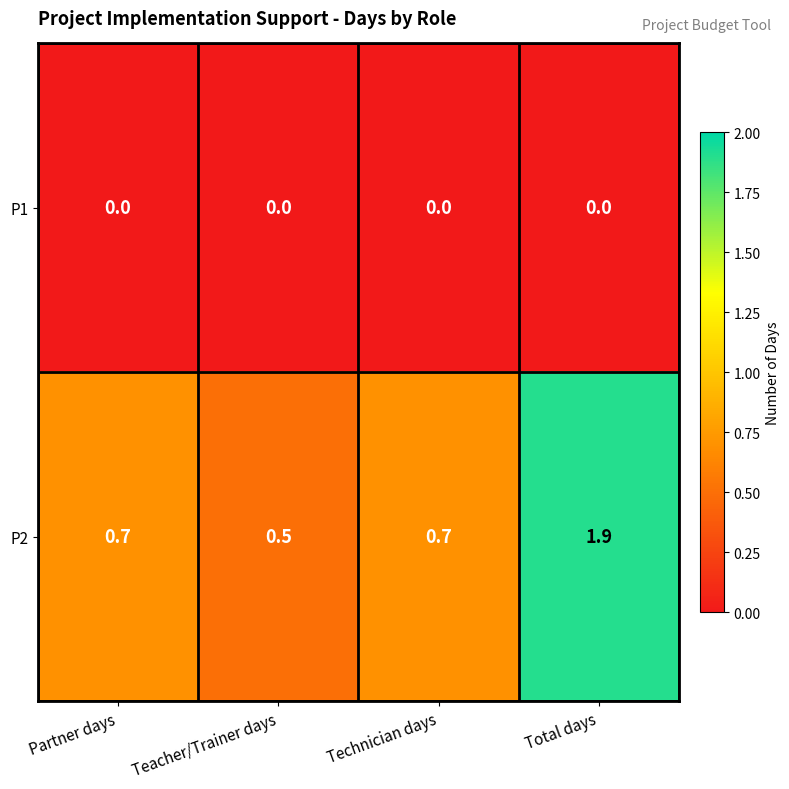

Rank the series at Total days from lowest to highest value.

P1, P2